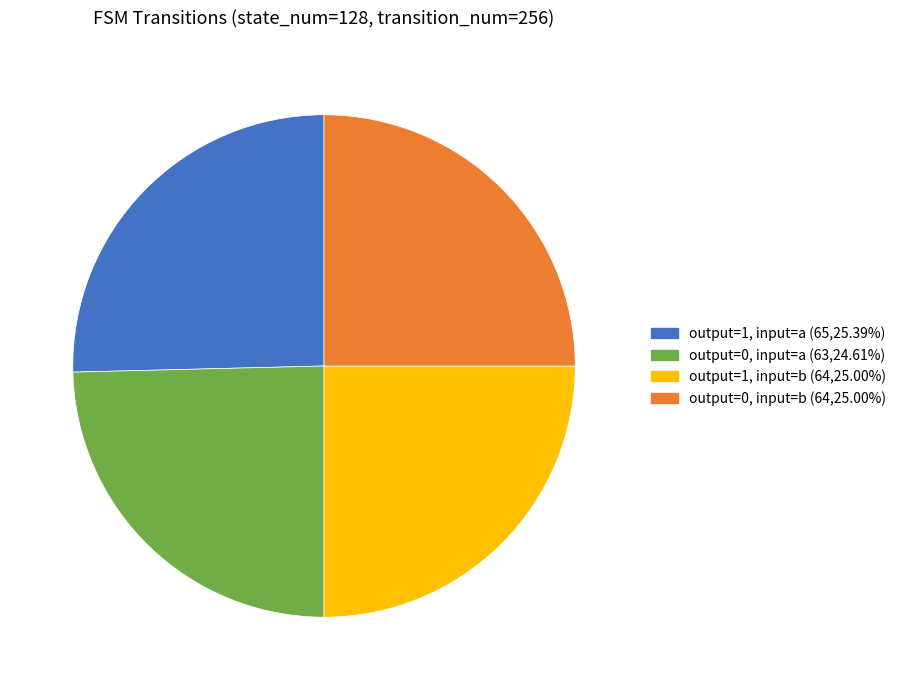

Does any single category account for the majority?

No